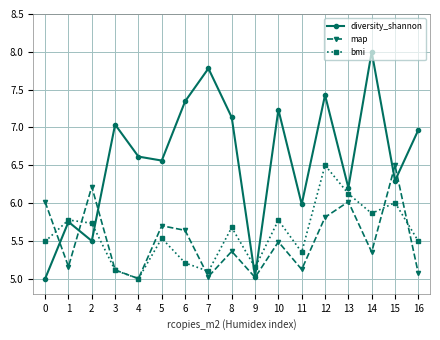

True or false: diversity_shannon has more than 0 points higher than both neighbors.

True